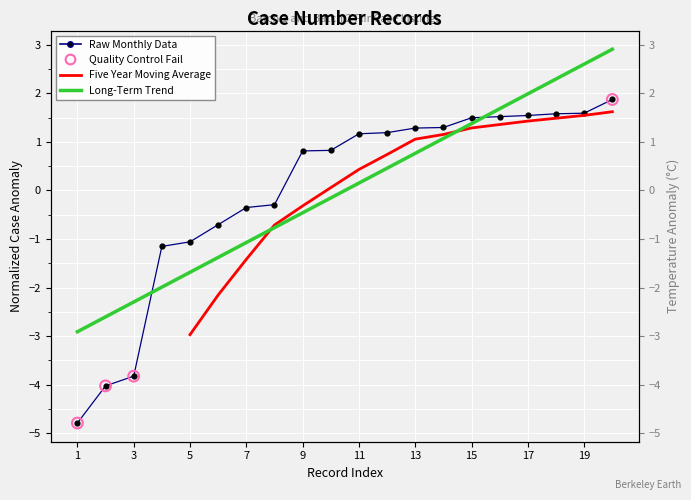

What is the change in value from 7 to 12?

+1.5